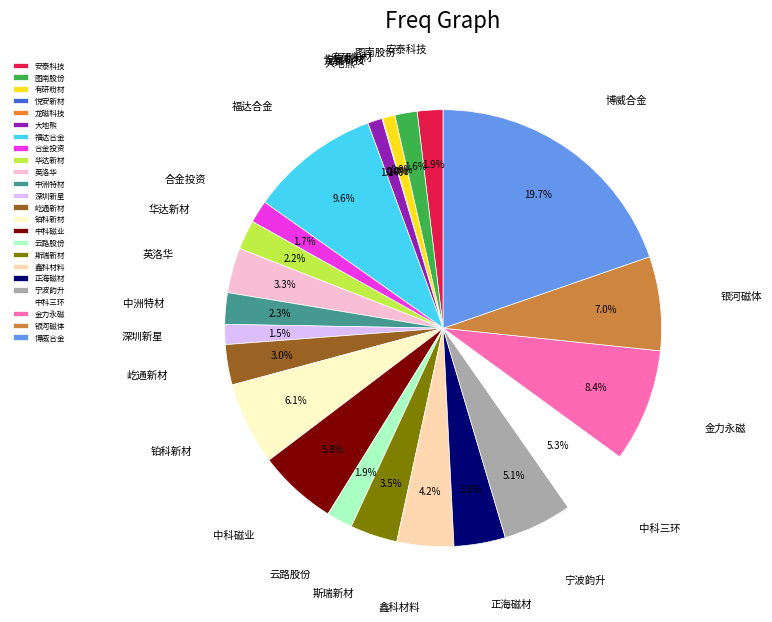

Do 福达合金 and 铂科新材 together represent more than half of the pie?

No